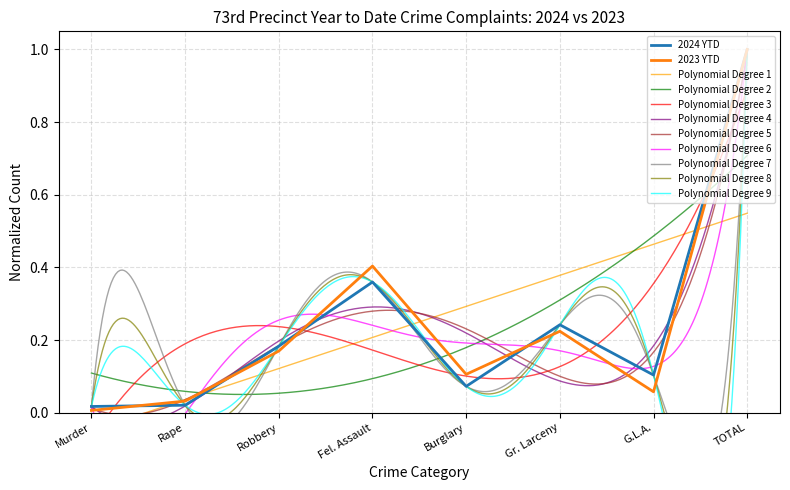

The 2023 YTD series shows 0.4 at Fel. Assault. True or false?

True